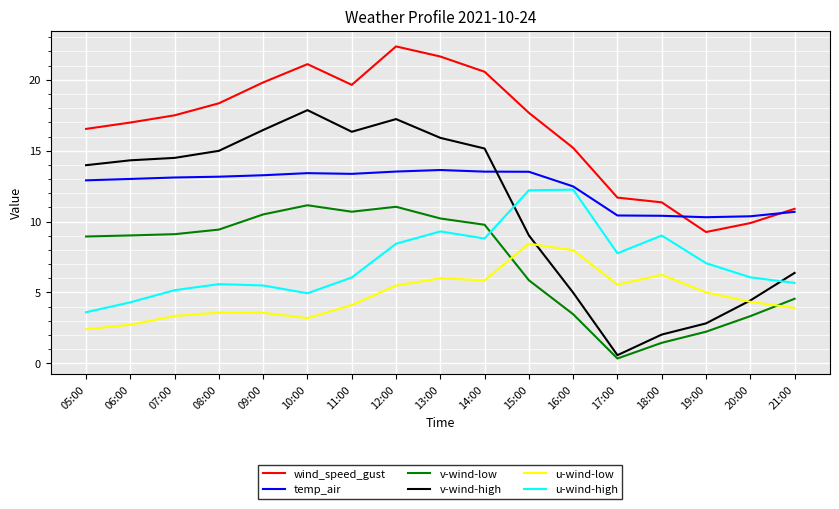

At how many categories does at least one series exceed 13?

12